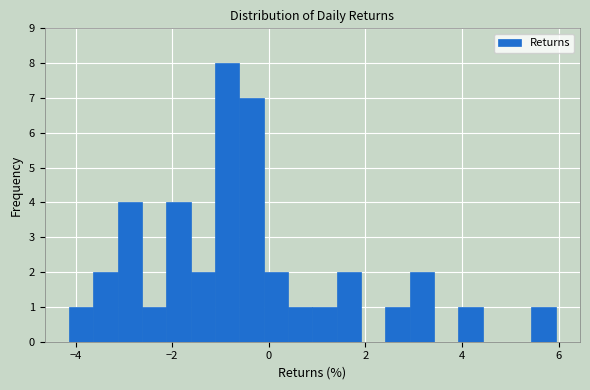

Read against the x-axis, roughly where is the centre of the tallest bar?

-0.8